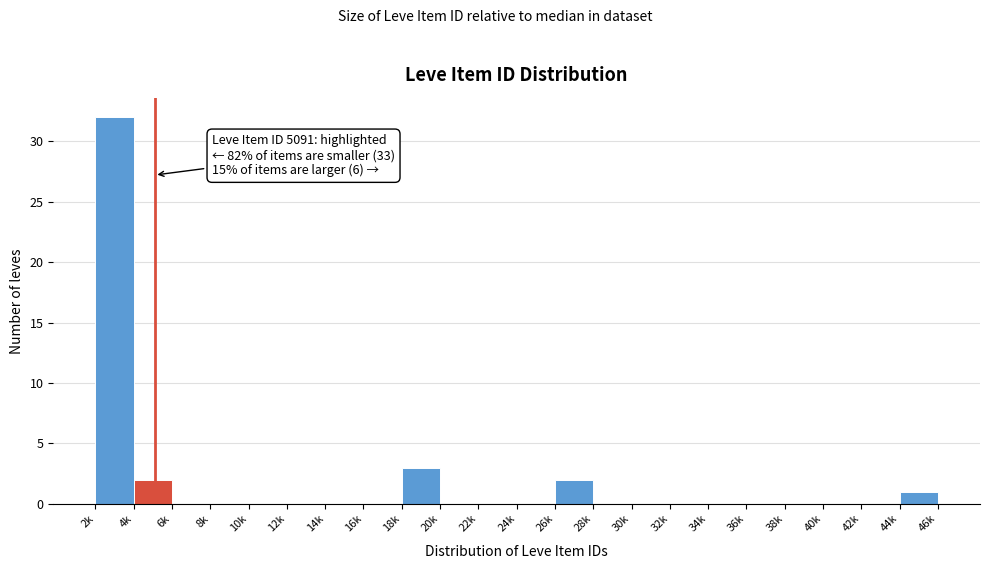

Reading right to left, list all the values displayed in this chart.

44k=1	42k=0	40k=0	38k=0	36k=0	34k=0	32k=0	30k=0	28k=0	26k=2	24k=0	22k=0	20k=0	18k=3	16k=0	14k=0	12k=0	10k=0	8k=0	6k=0	4k=2	2k=32